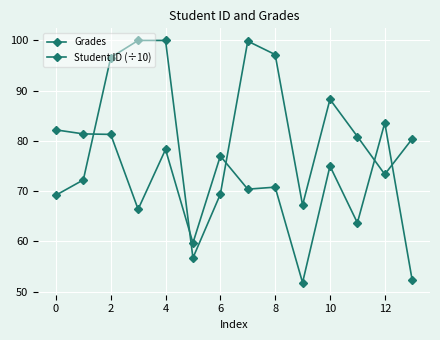

At which category does the chart reach its peak across all series?

4